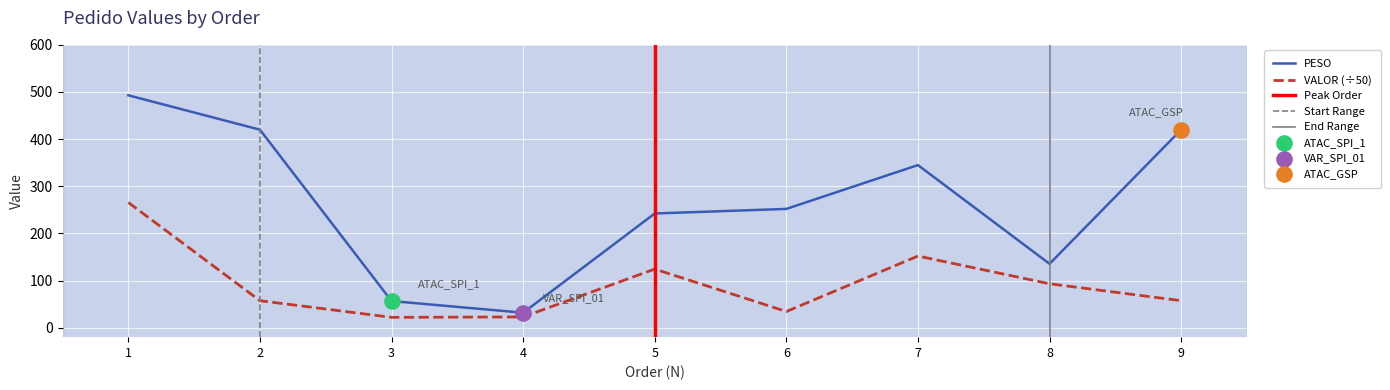

What is the total value across all series at 6?

286.4